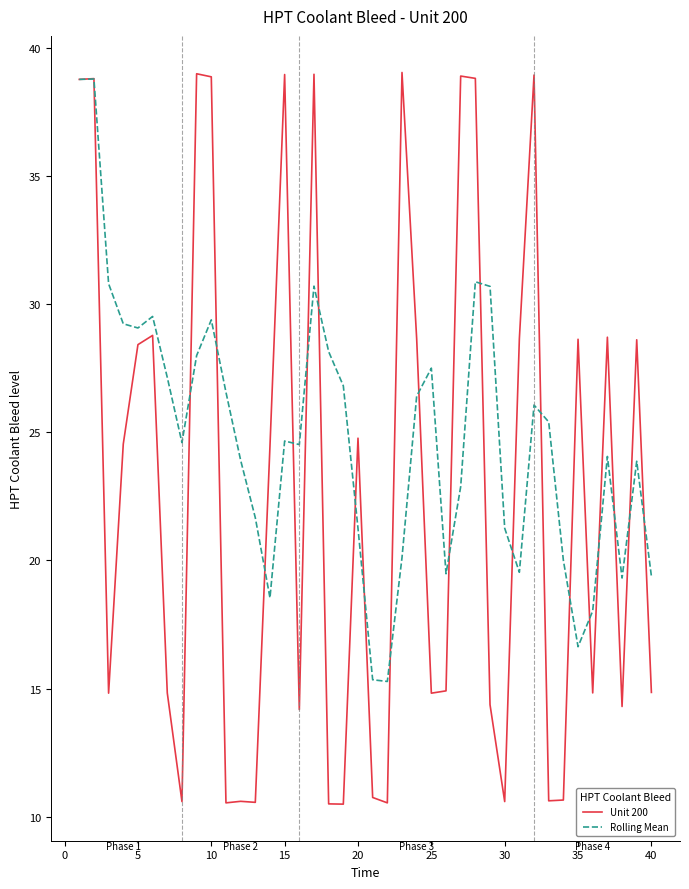

List the series in order of their overall mean, highest first.

Rolling Mean, Unit 200